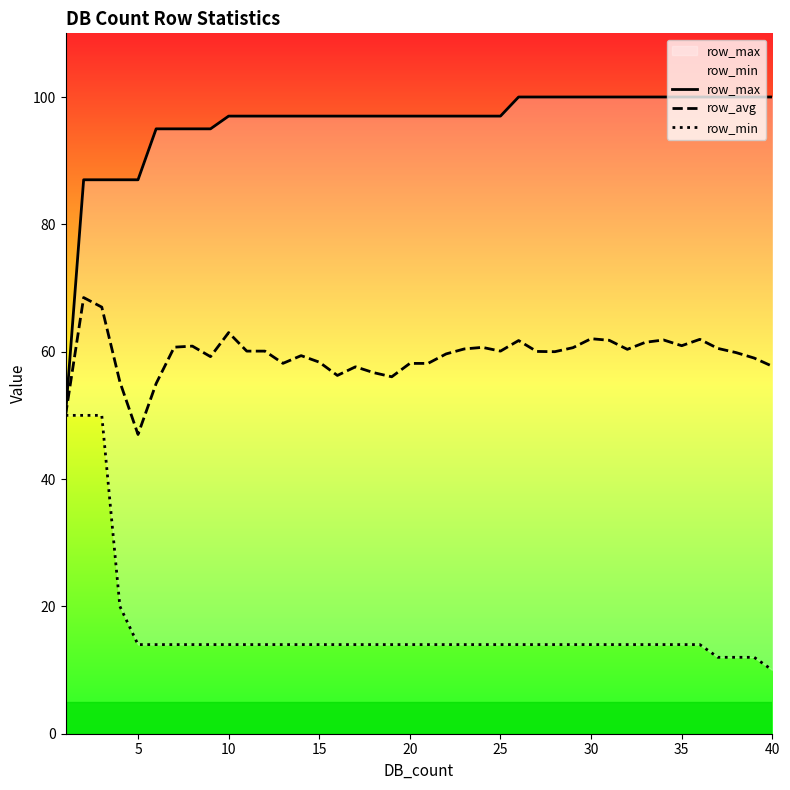

List the series in order of their peak value, highest first.

row_max, row_avg, row_min